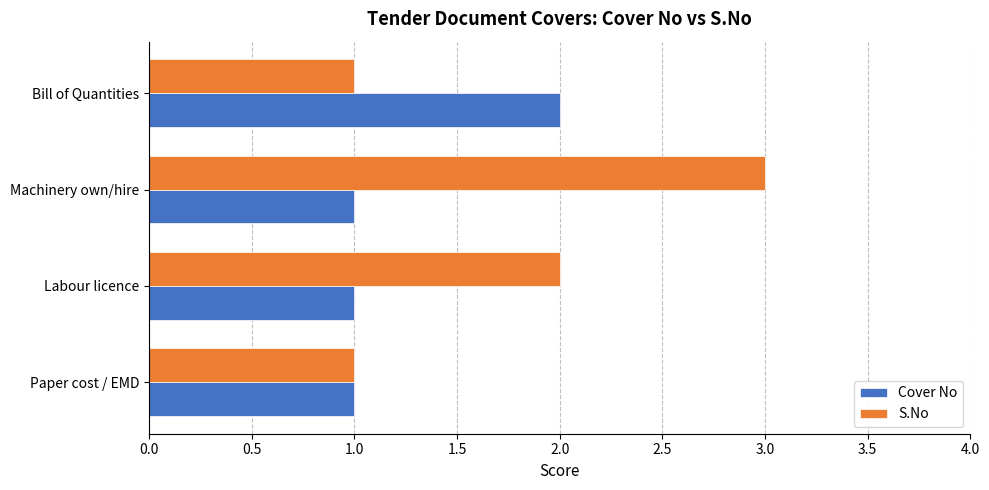

What is the greatest value displayed?

3